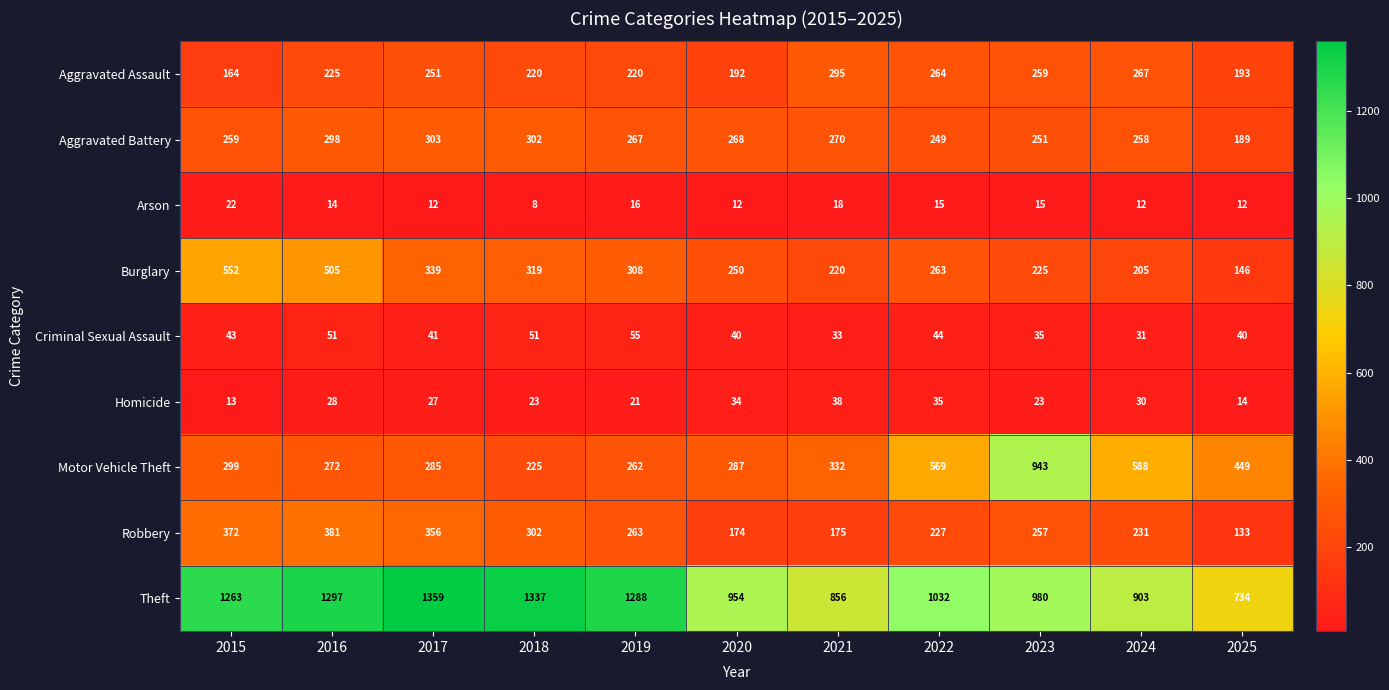

What is the smallest value displayed?

8